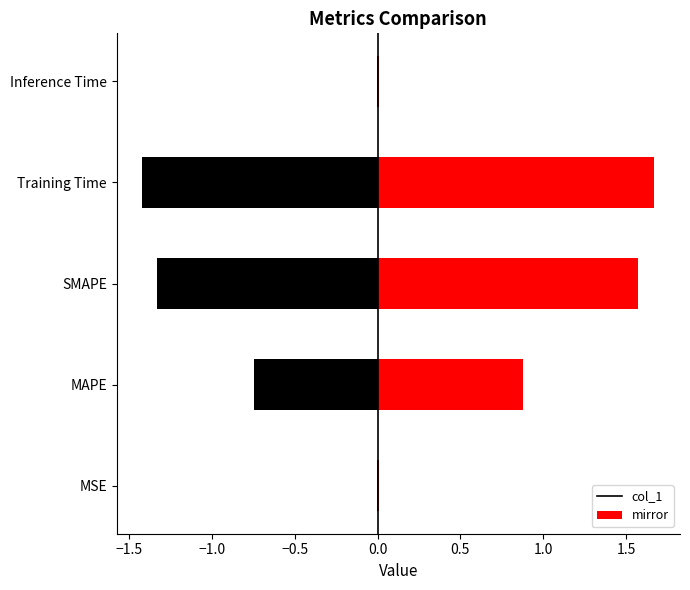

What is the label of the 5th bar from the left?

Inference Time